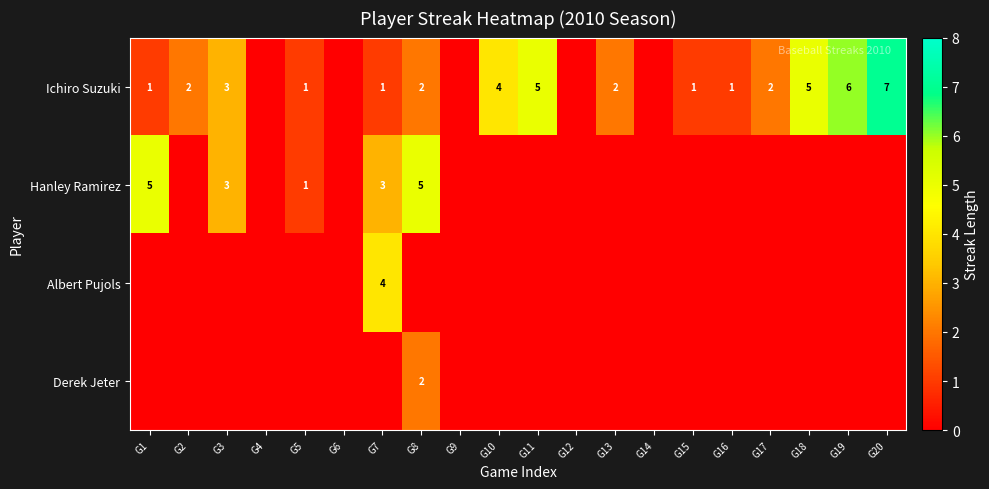

The Ichiro Suzuki series shows 1 at G15. True or false?

True